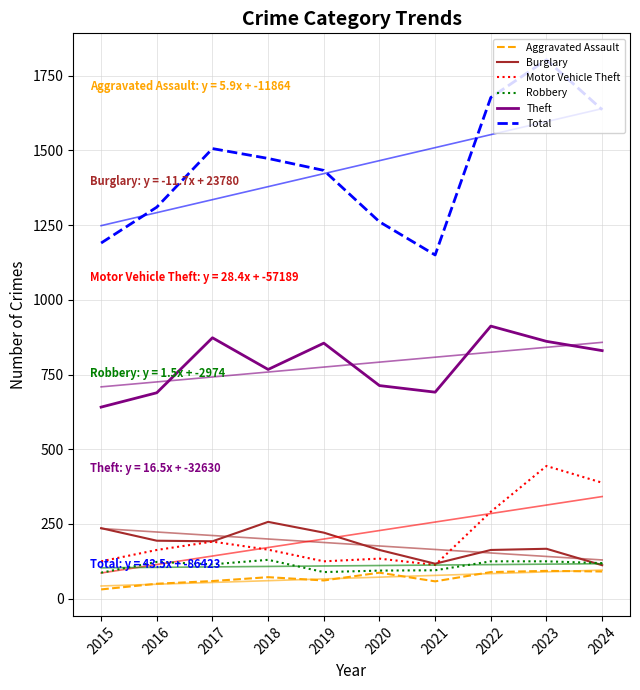

True or false: Robbery has a value of 145 at 2020.

False